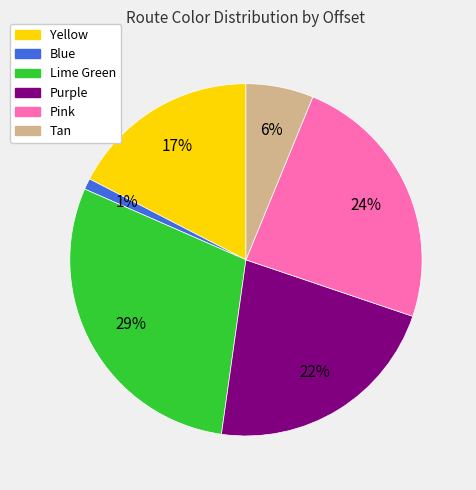

Does any single category account for the majority?

No